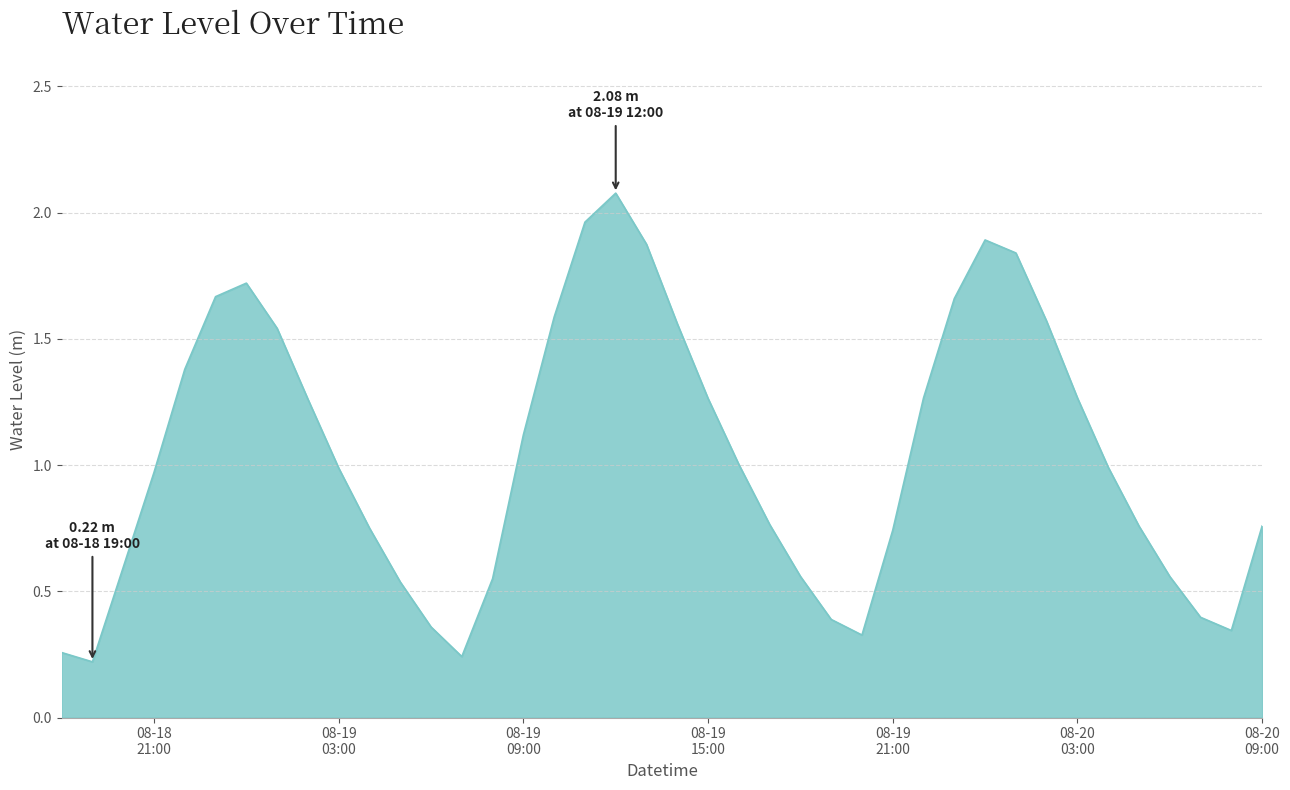

What is the difference between the maximum and minimum values?

1.9